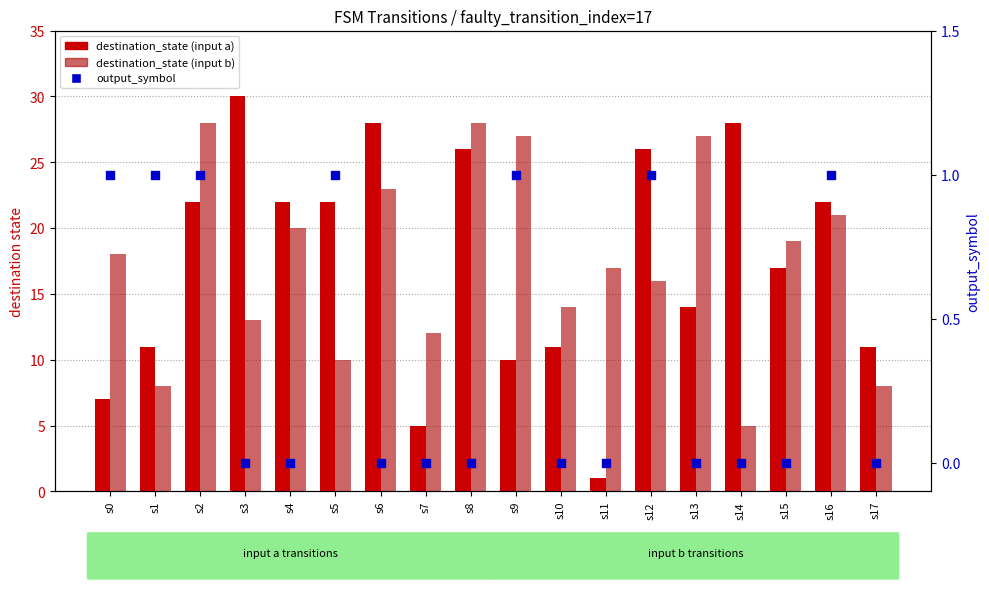

At how many categories does at least one series exceed 21?

11